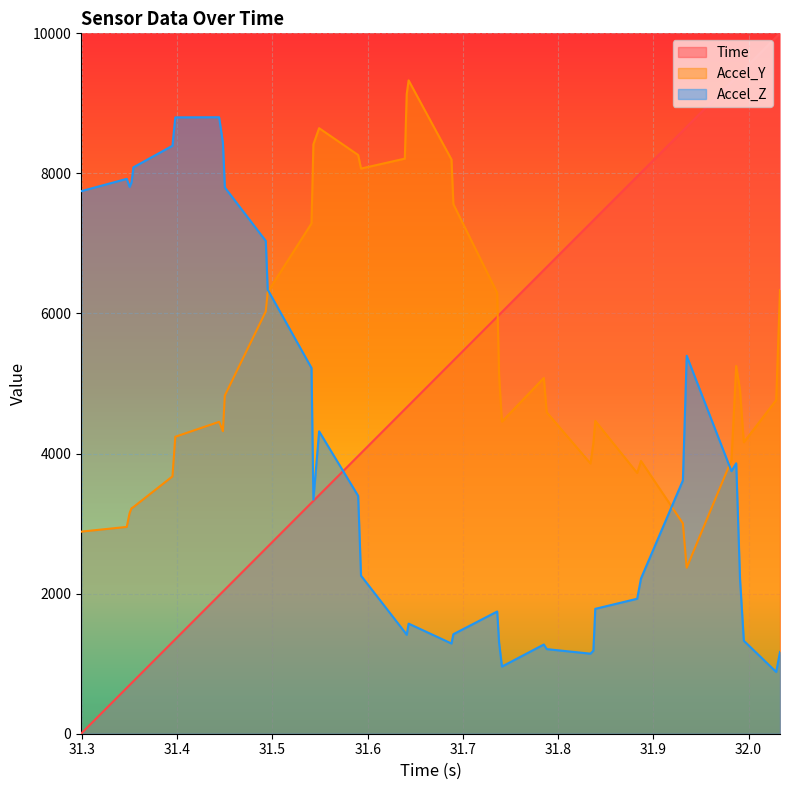

Where is Accel_Y nearest to the value 5849?

31.493